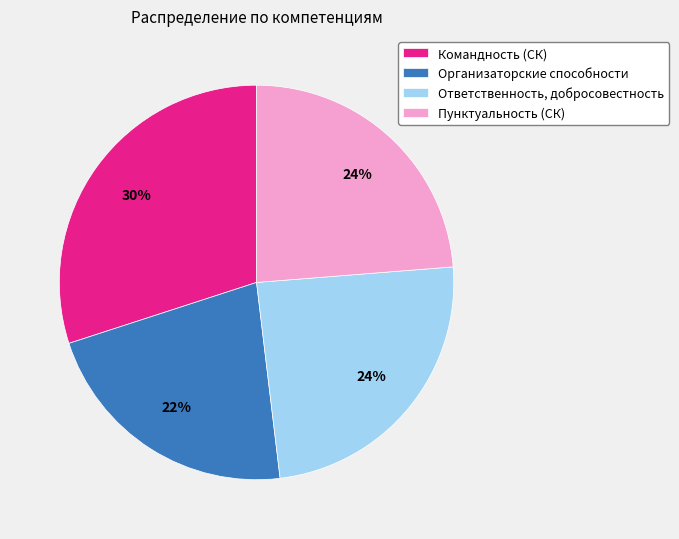

Count the number of slices in the pie.

4